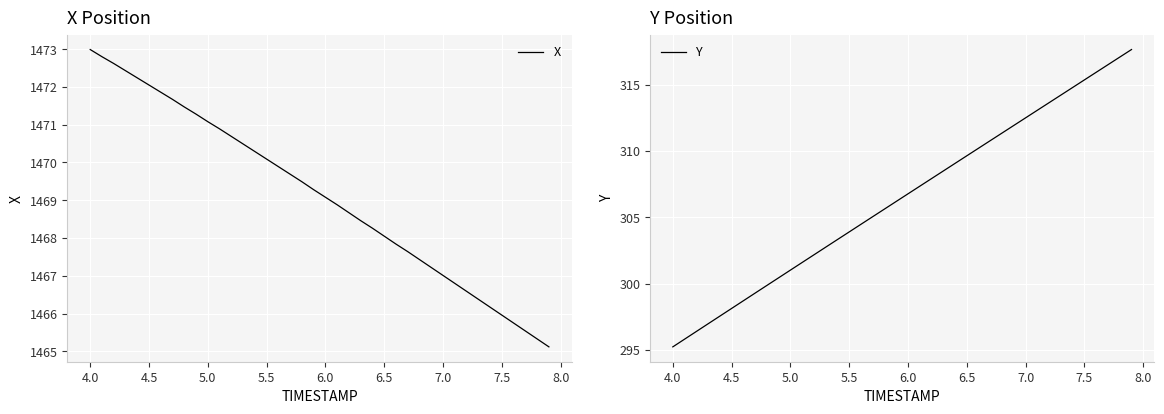

What is the lowest value of the X series?

1465.1